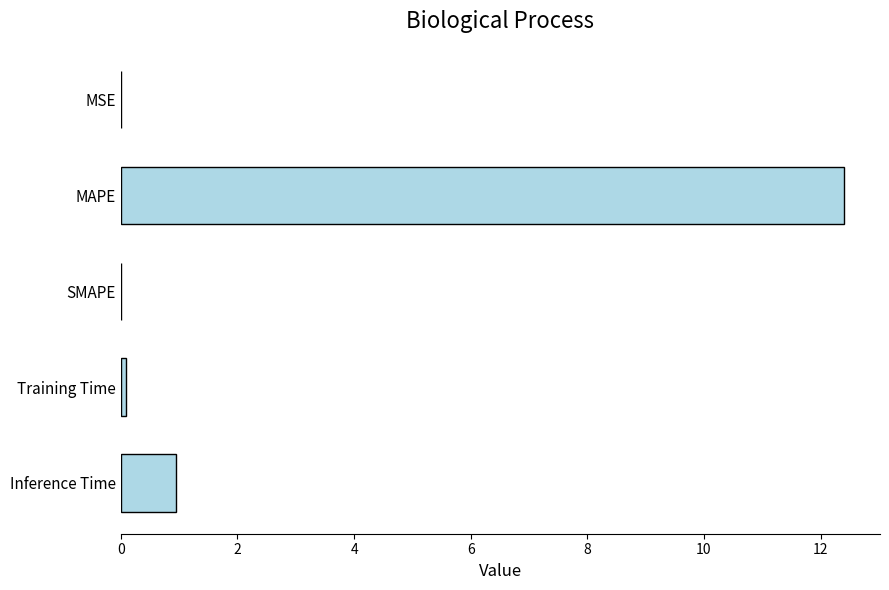

Count the number of data series in this chart.

1